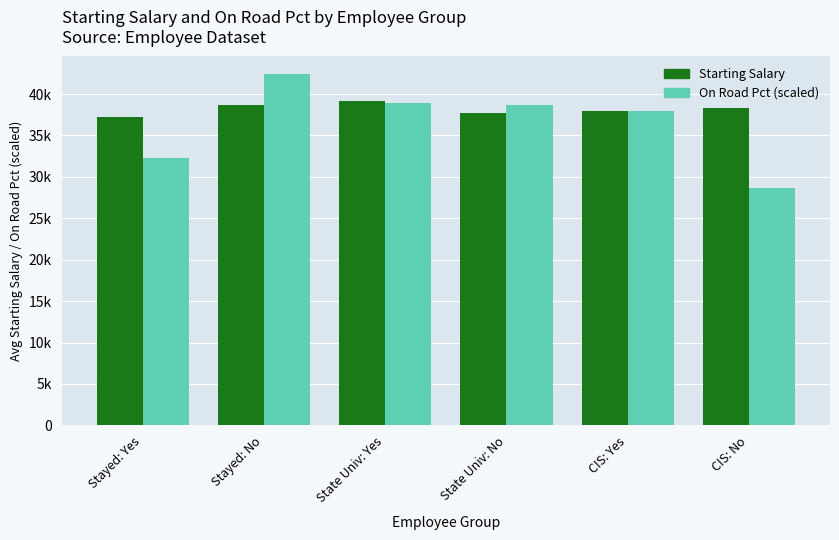

Does the chart contain stacked bars?

No